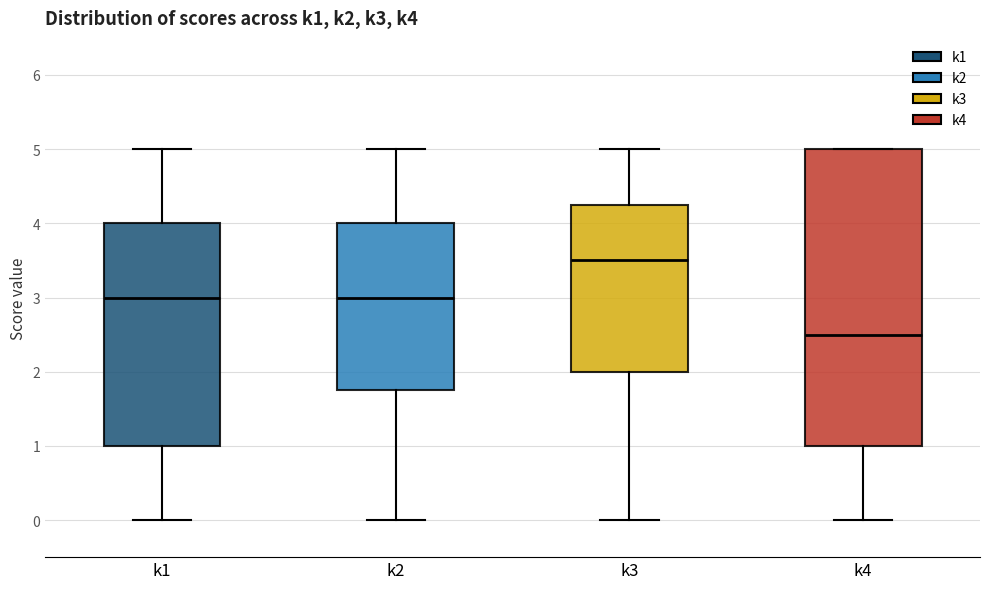

Which box has the highest median line?

k3